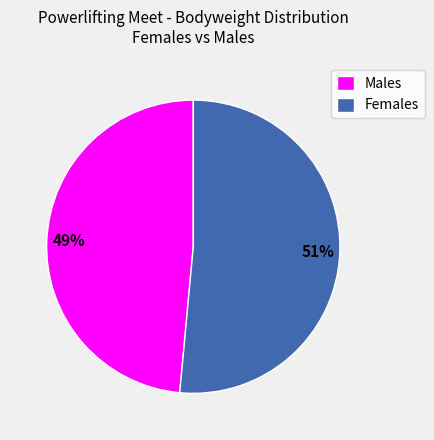

Between Males and Females, which is larger?

Females